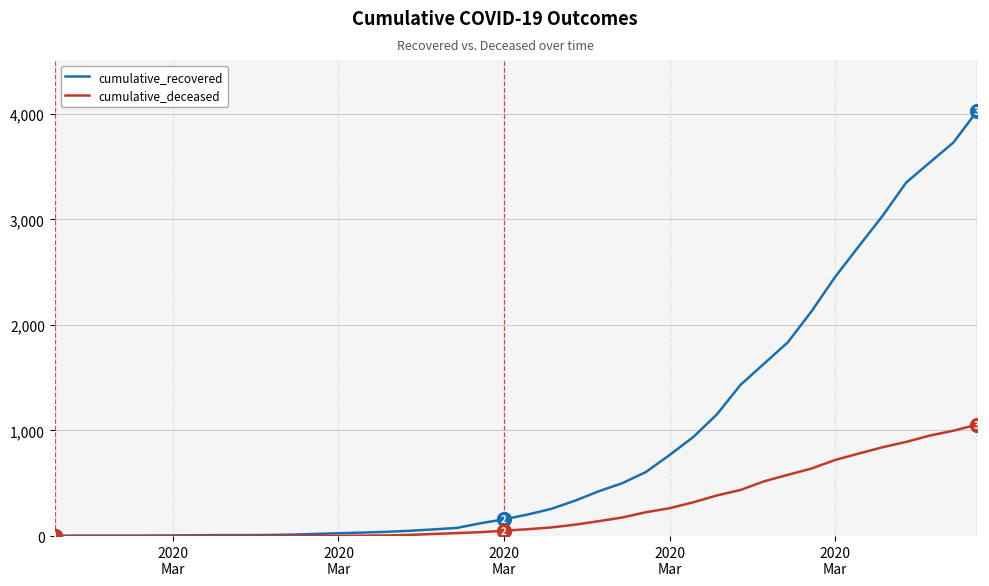

Which series has the largest total across all categories?

cumulative_recovered